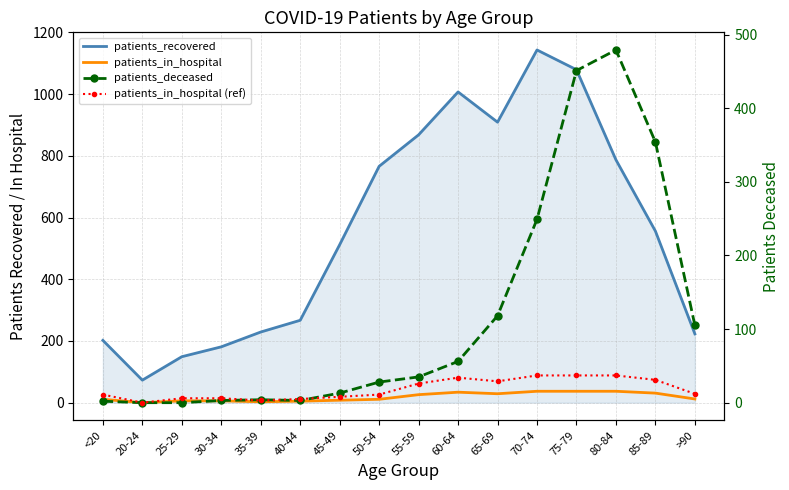

How many series are shown in this chart?

4